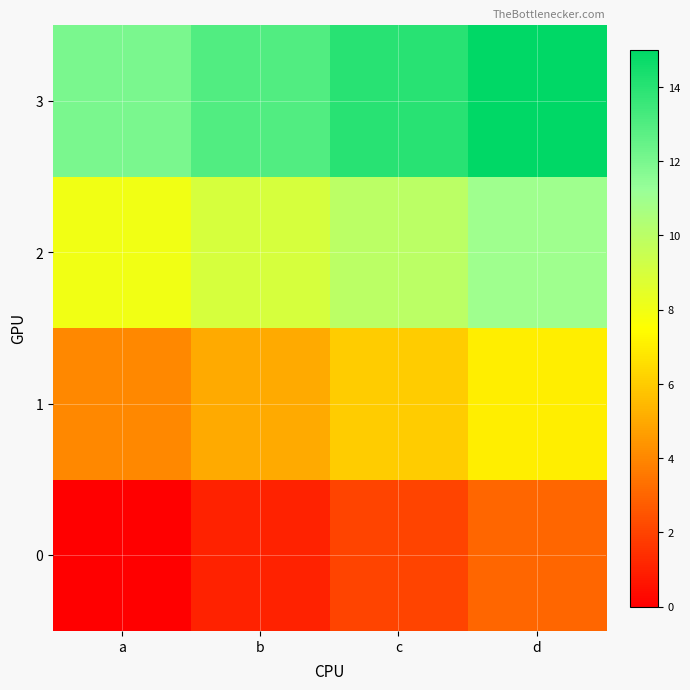

Which label corresponds to the smallest value in the chart?

a